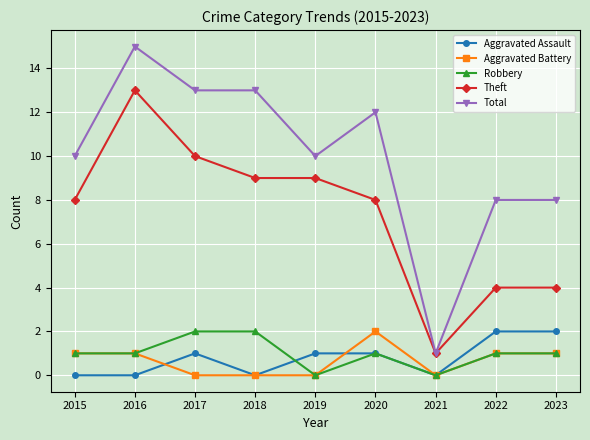

At which category is the sum across all series the highest?

2016